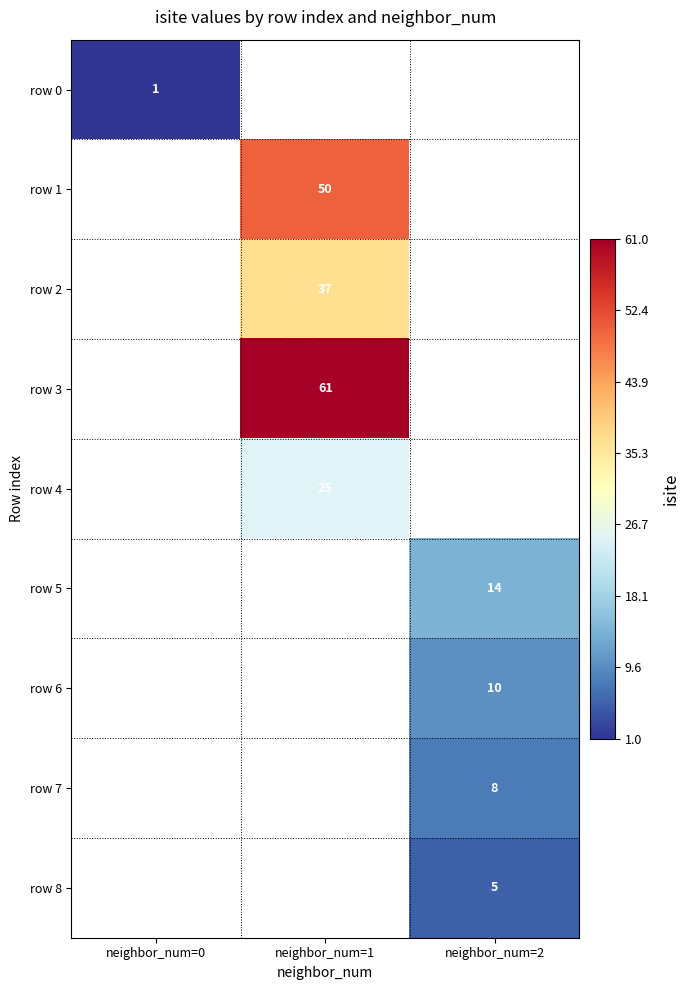

The value of row 4 at neighbor_num=1 is 34. True or false?

False